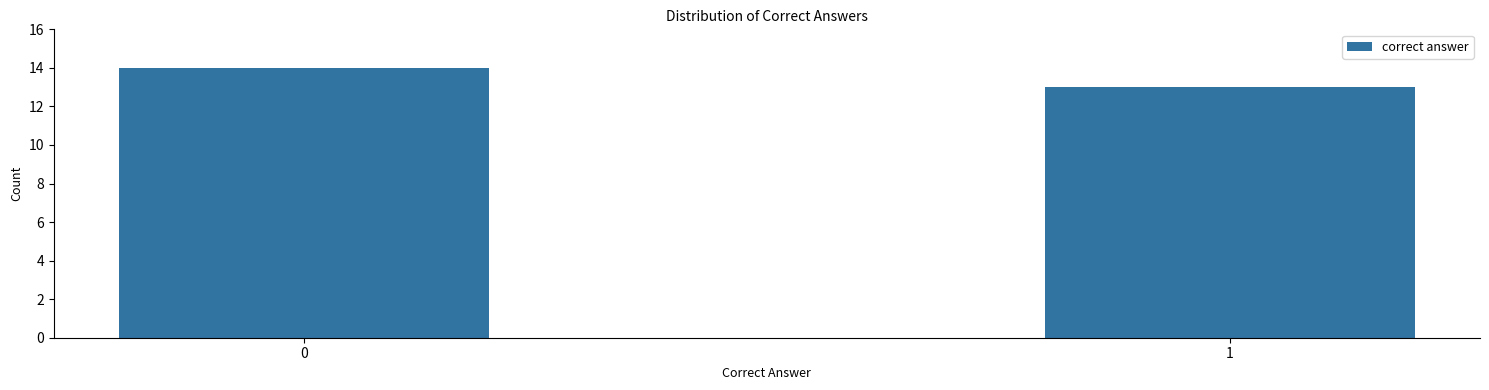

Reading left to right, extract all data points from this chart.

0=14	1=13